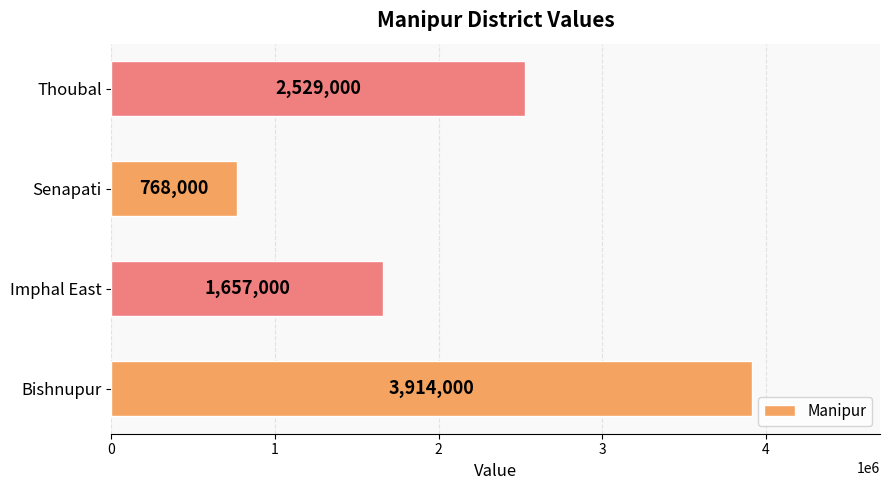

Reading top to bottom, extract all data points from this chart.

Thoubal=2529000	Senapati=768000	Imphal East=1657000	Bishnupur=3914000